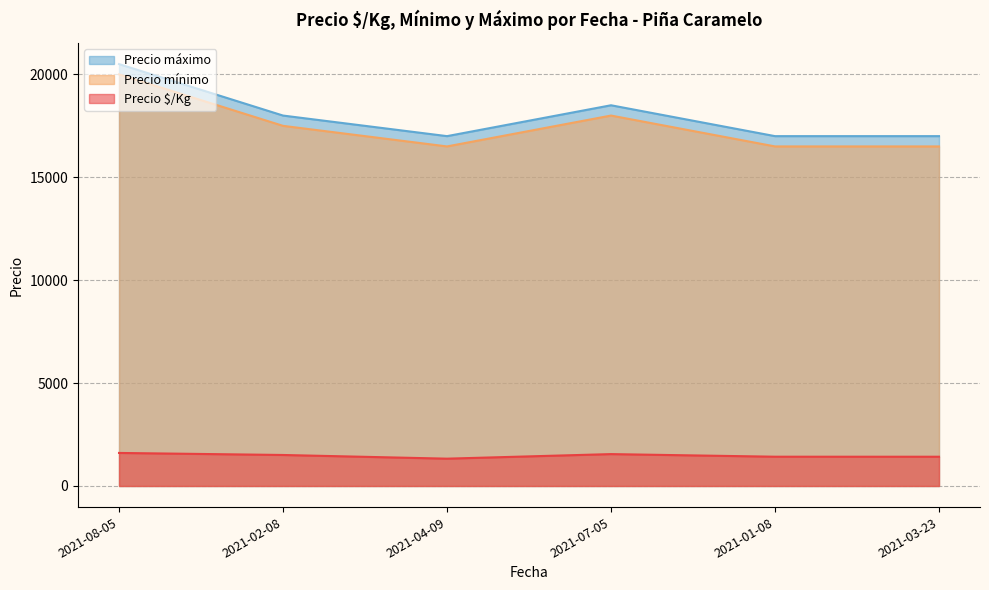

What is the difference between the second highest and second lowest values in the Precio máximo series?

1500